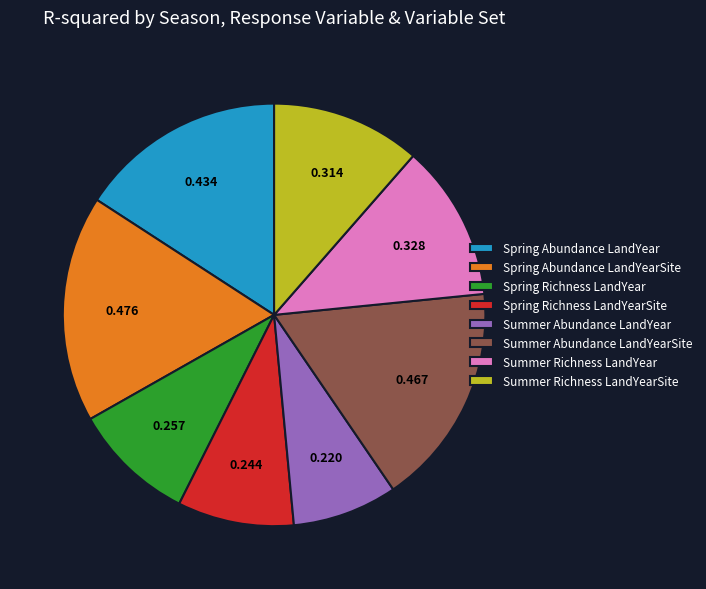

What is the smallest slice in the pie chart?

Summer Abundance LandYear